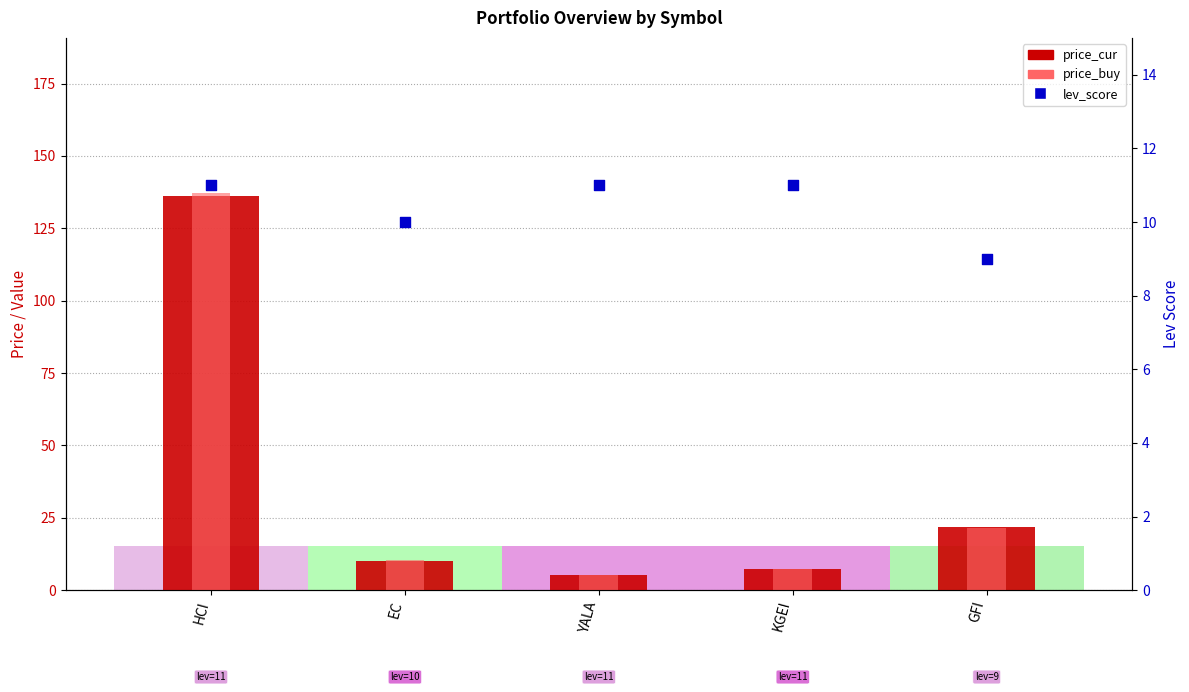

What is the total value across all series at YALA?

21.3